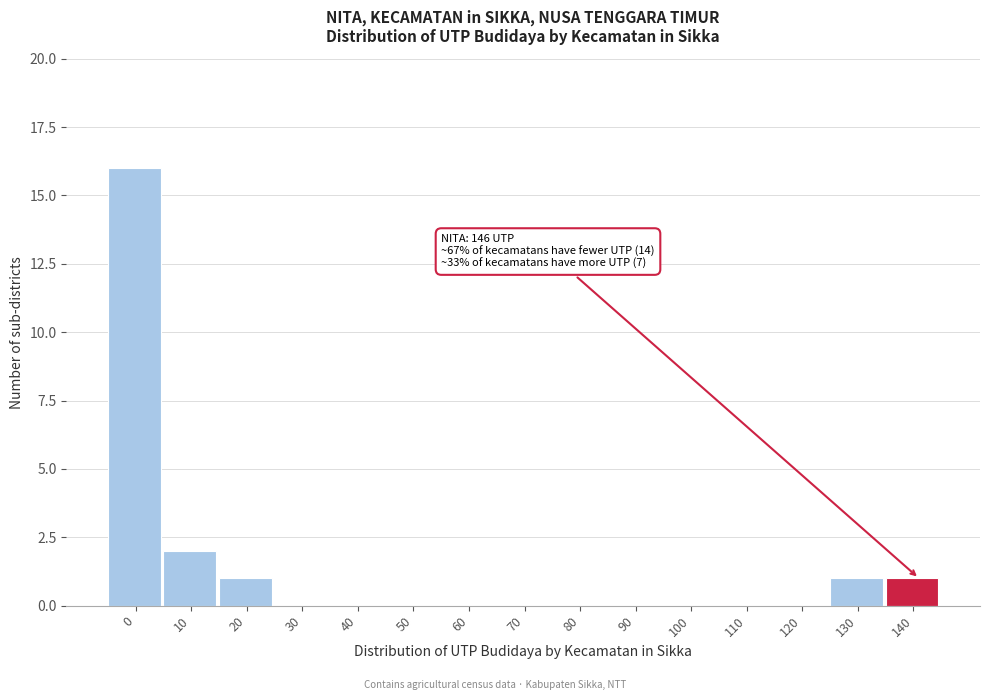

Reading left to right, transcribe all the data shown in this chart.

0=16	10=2	20=1	30=0	40=0	50=0	60=0	70=0	80=0	90=0	100=0	110=0	120=0	130=1	140=1